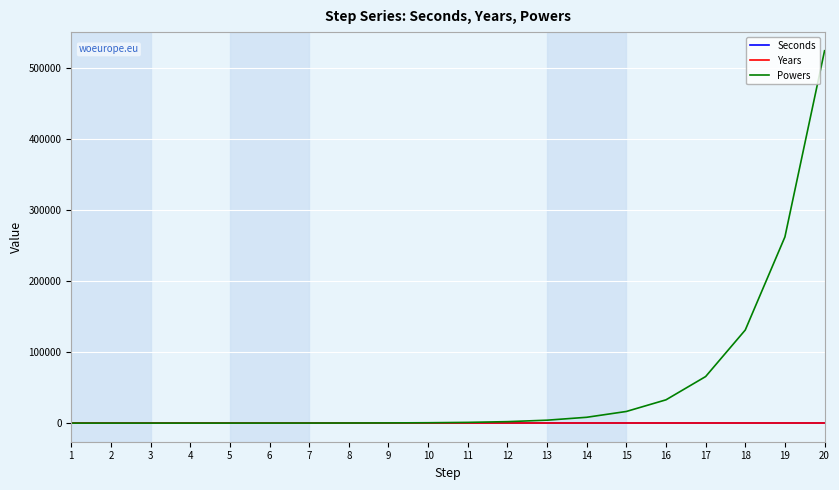

At how many categories does at least one series exceed 61961?

4